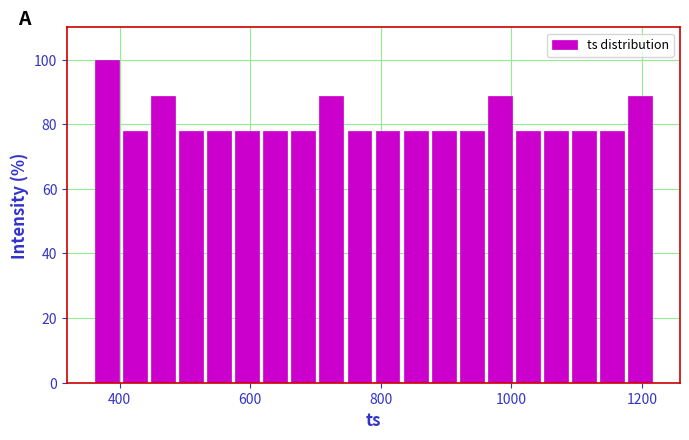

Read against the x-axis, roughly where is the centre of the tallest bar?

380